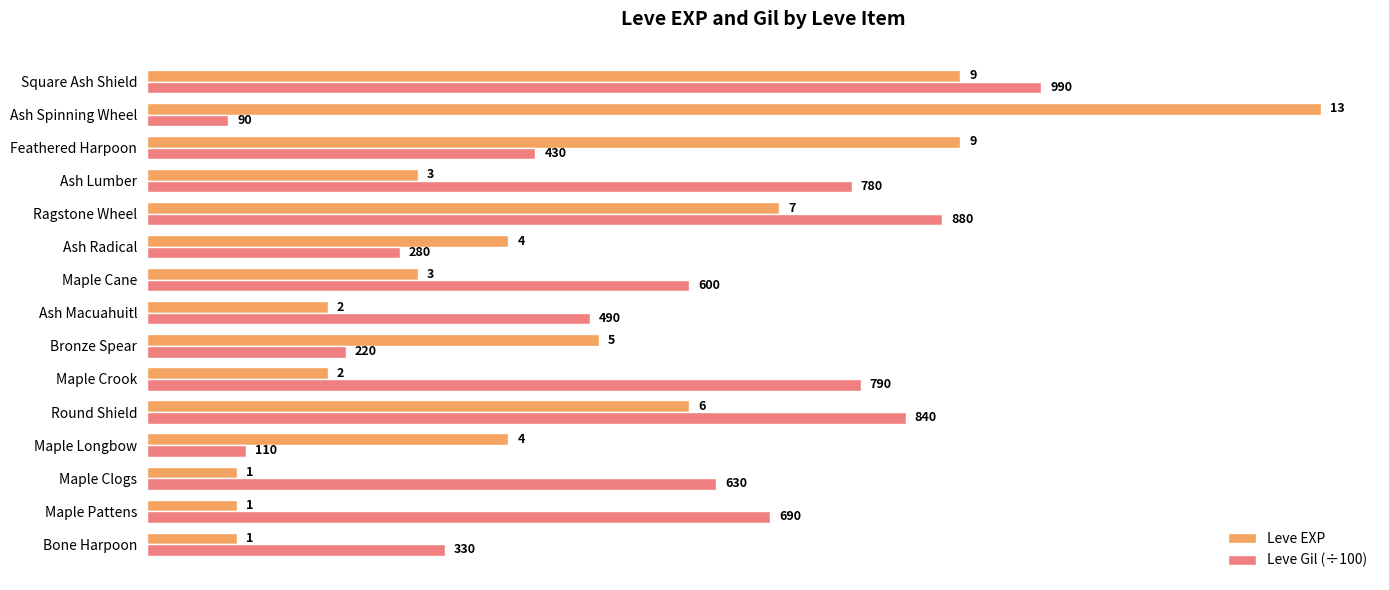

What is the difference between the maximum and minimum values in the Leve Gil (÷100) series?

9.0